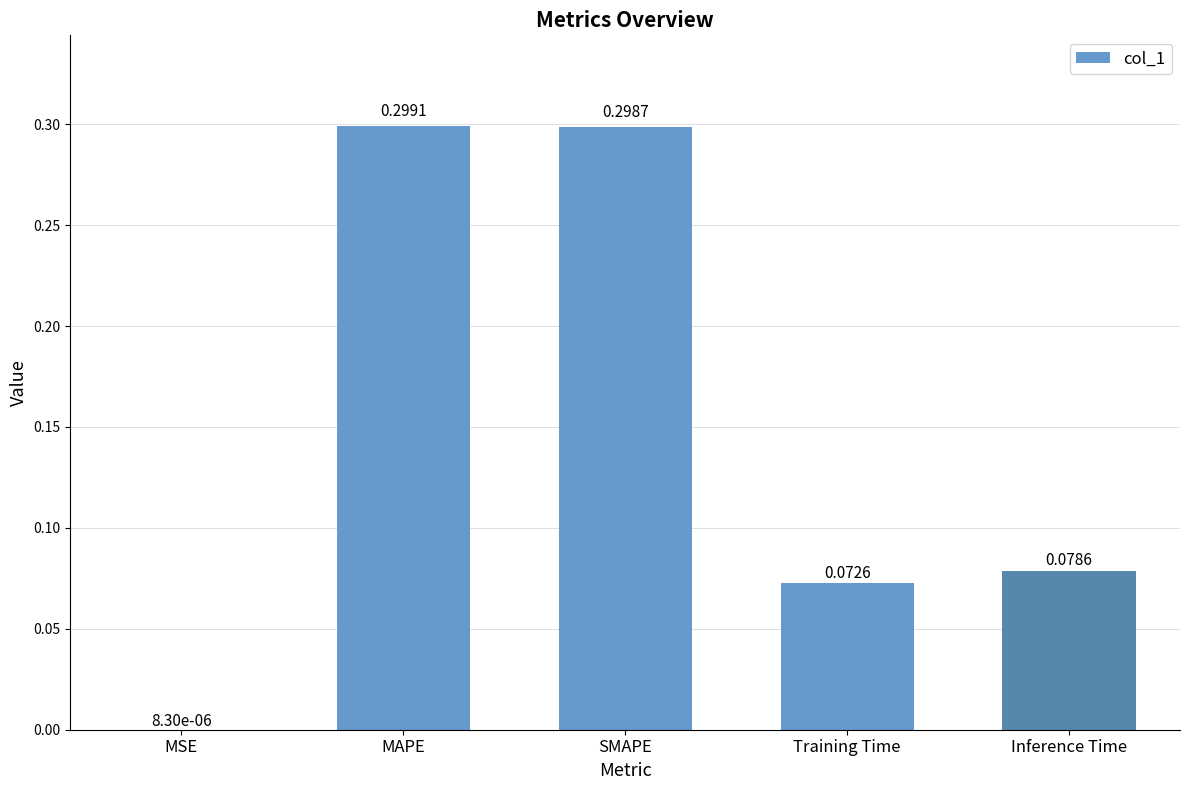

Where is the data nearest to the value 0?

MSE